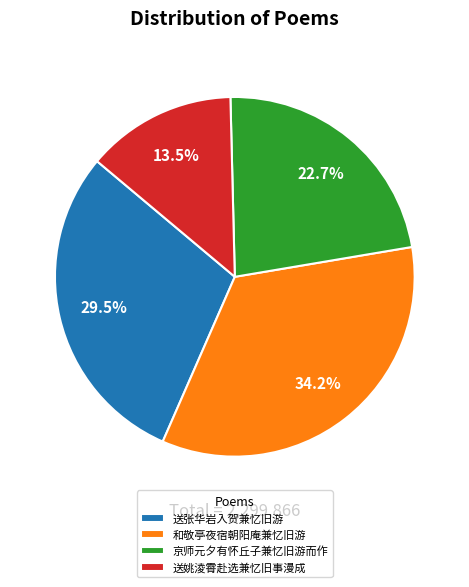

To the nearest percent, what is the average slice percentage?

25%